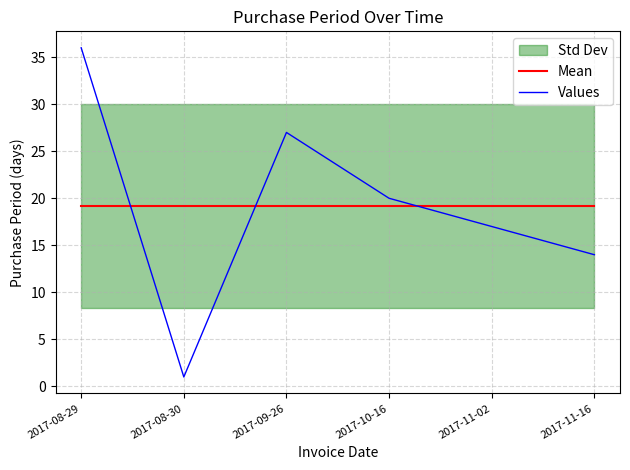

What is the difference between the highest and lowest values at 2017-08-29?

16.8